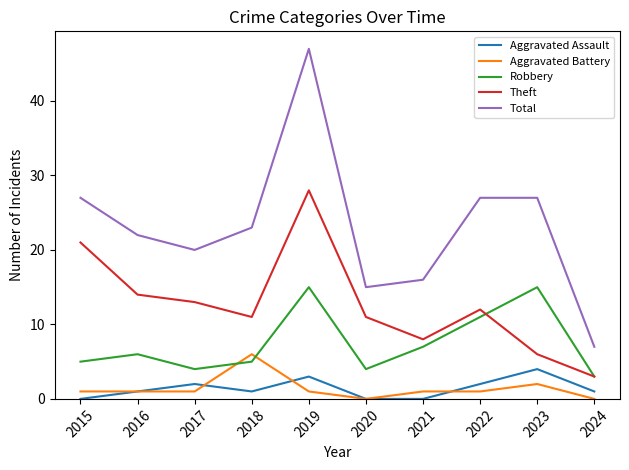

Which category has the highest value in the Aggravated Assault series?

2023